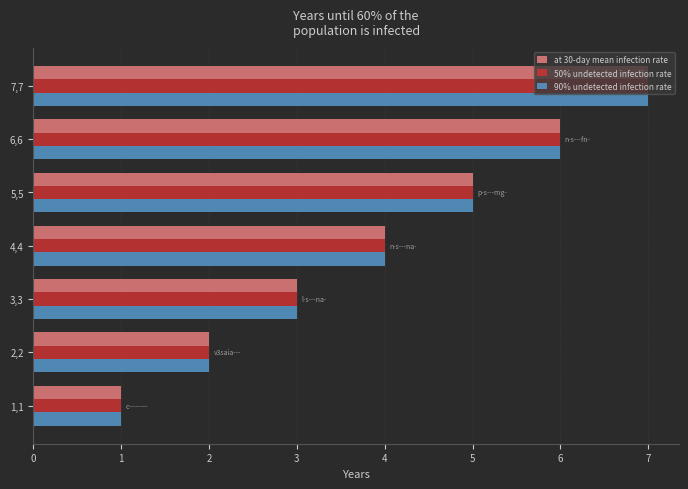

Where is 90% undetected infection rate nearest to the value 4?

4,4